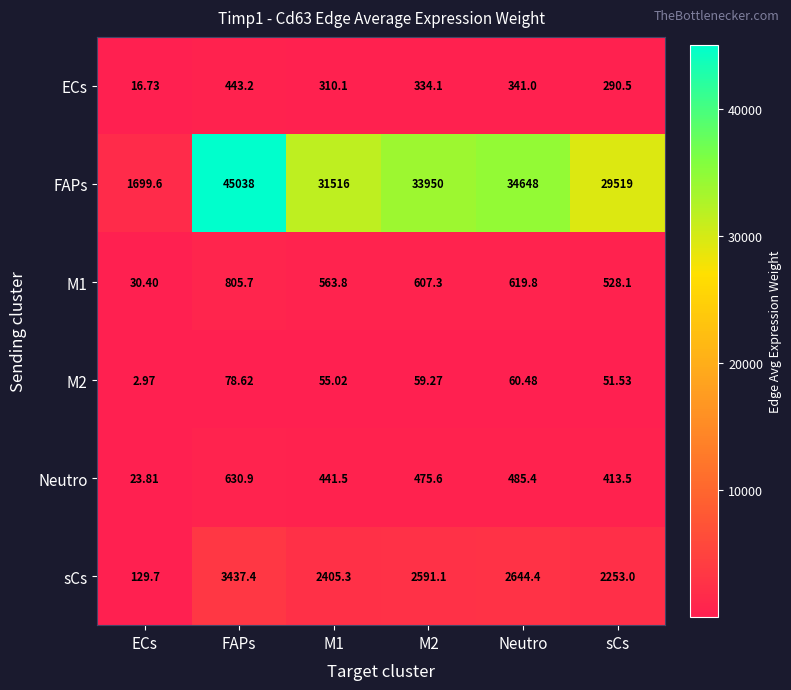

At which category is the sum across all series the highest?

FAPs